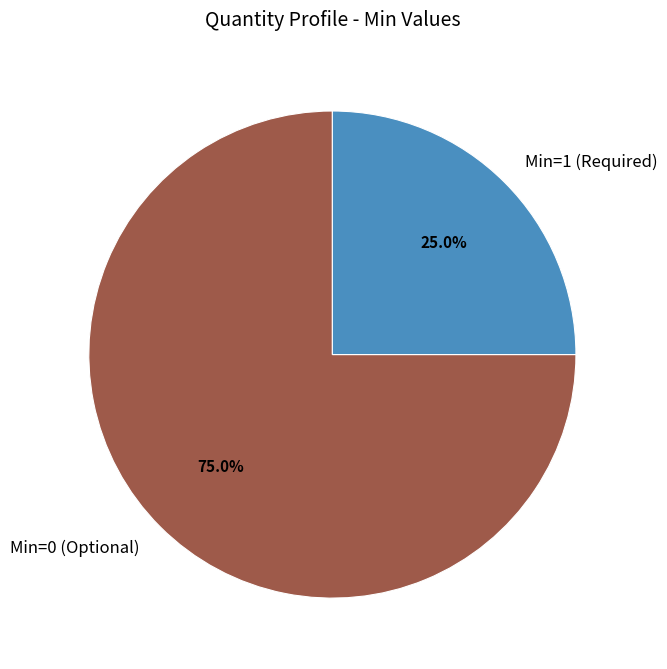

Which has a higher value, Min=0 (Optional) or Min=1 (Required)?

Min=0 (Optional)